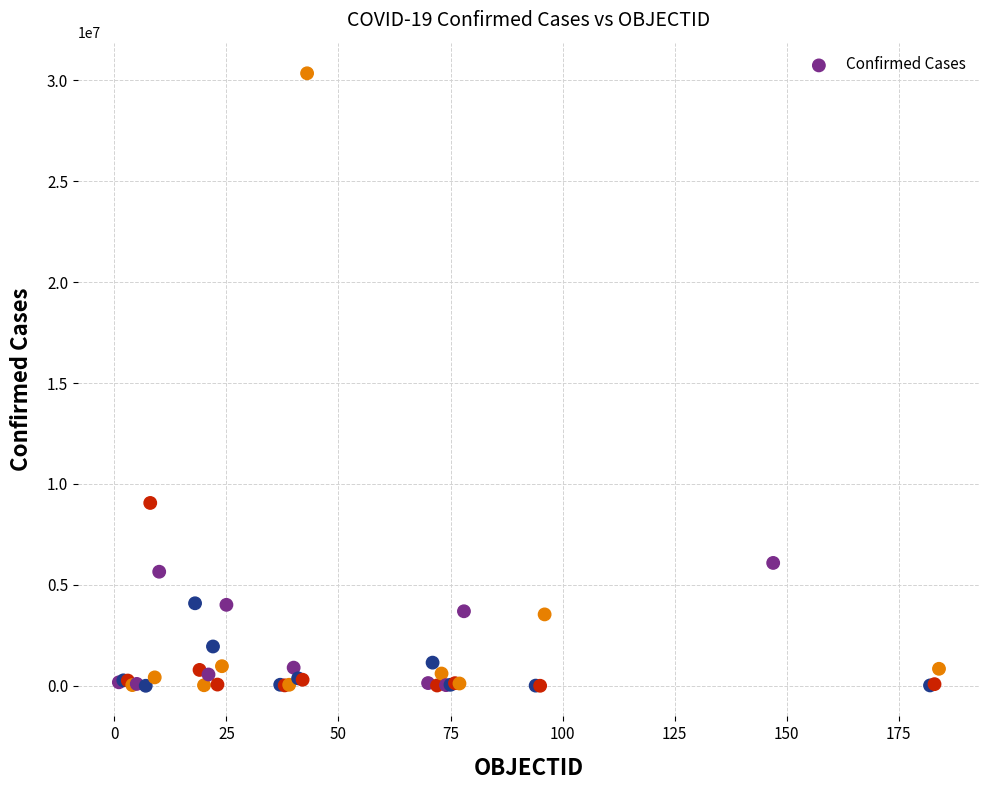

What Y value in the scatter plot is closest to 15173046?

9060923